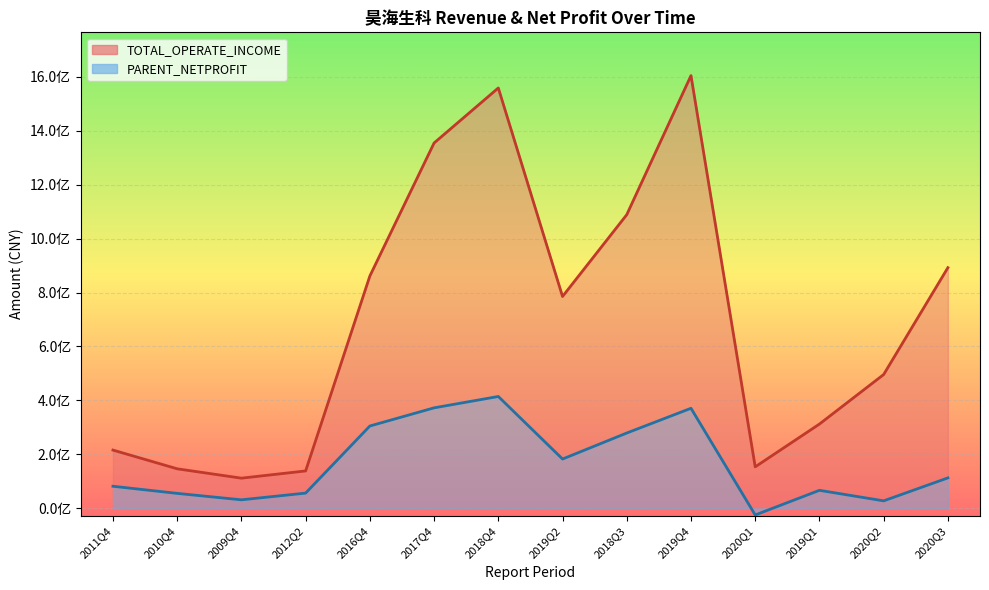

What is the difference between the PARENT_NETPROFIT values at 2018Q3 and 2012Q2?

222815323.3